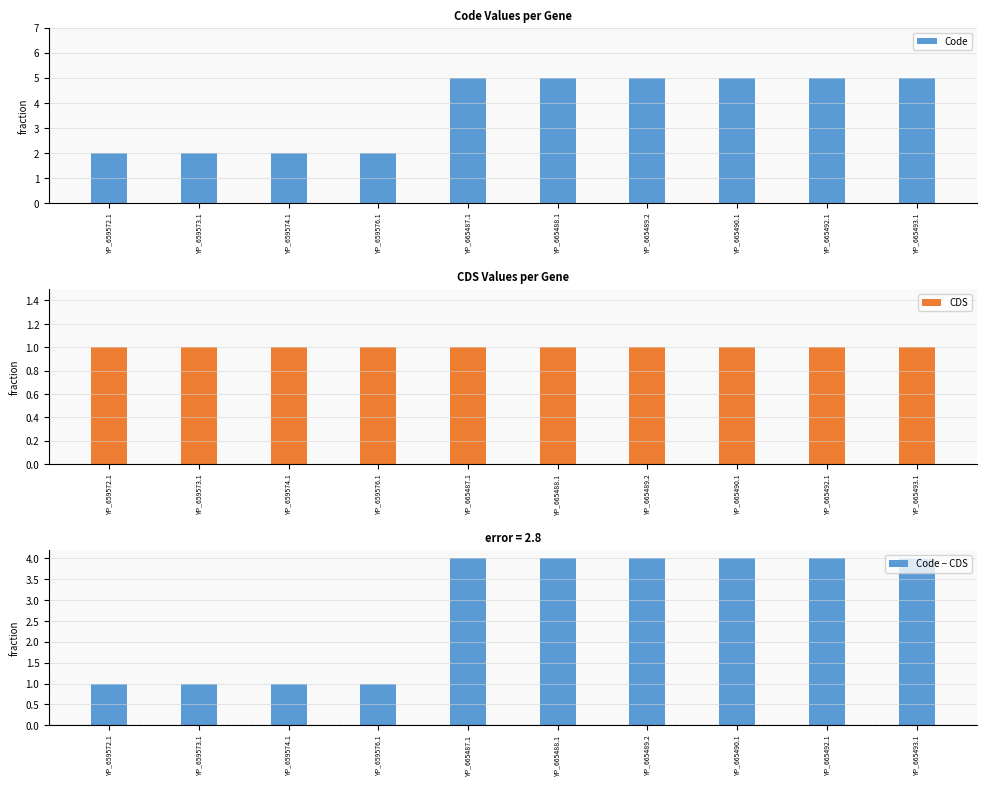

Which series has the largest range (max minus min)?

Code